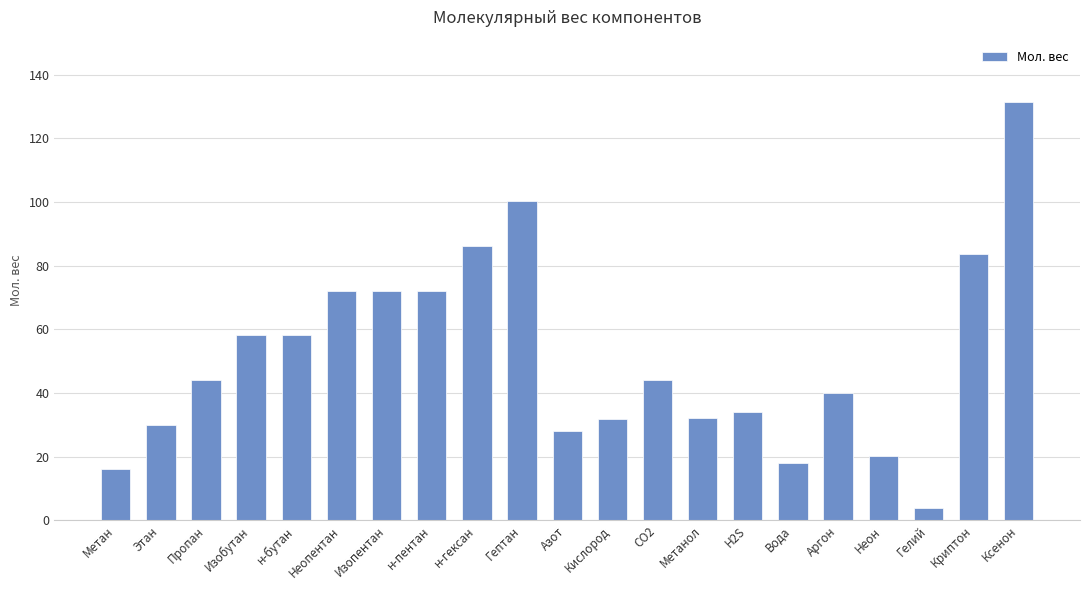

Does the chart contain any negative values?

No